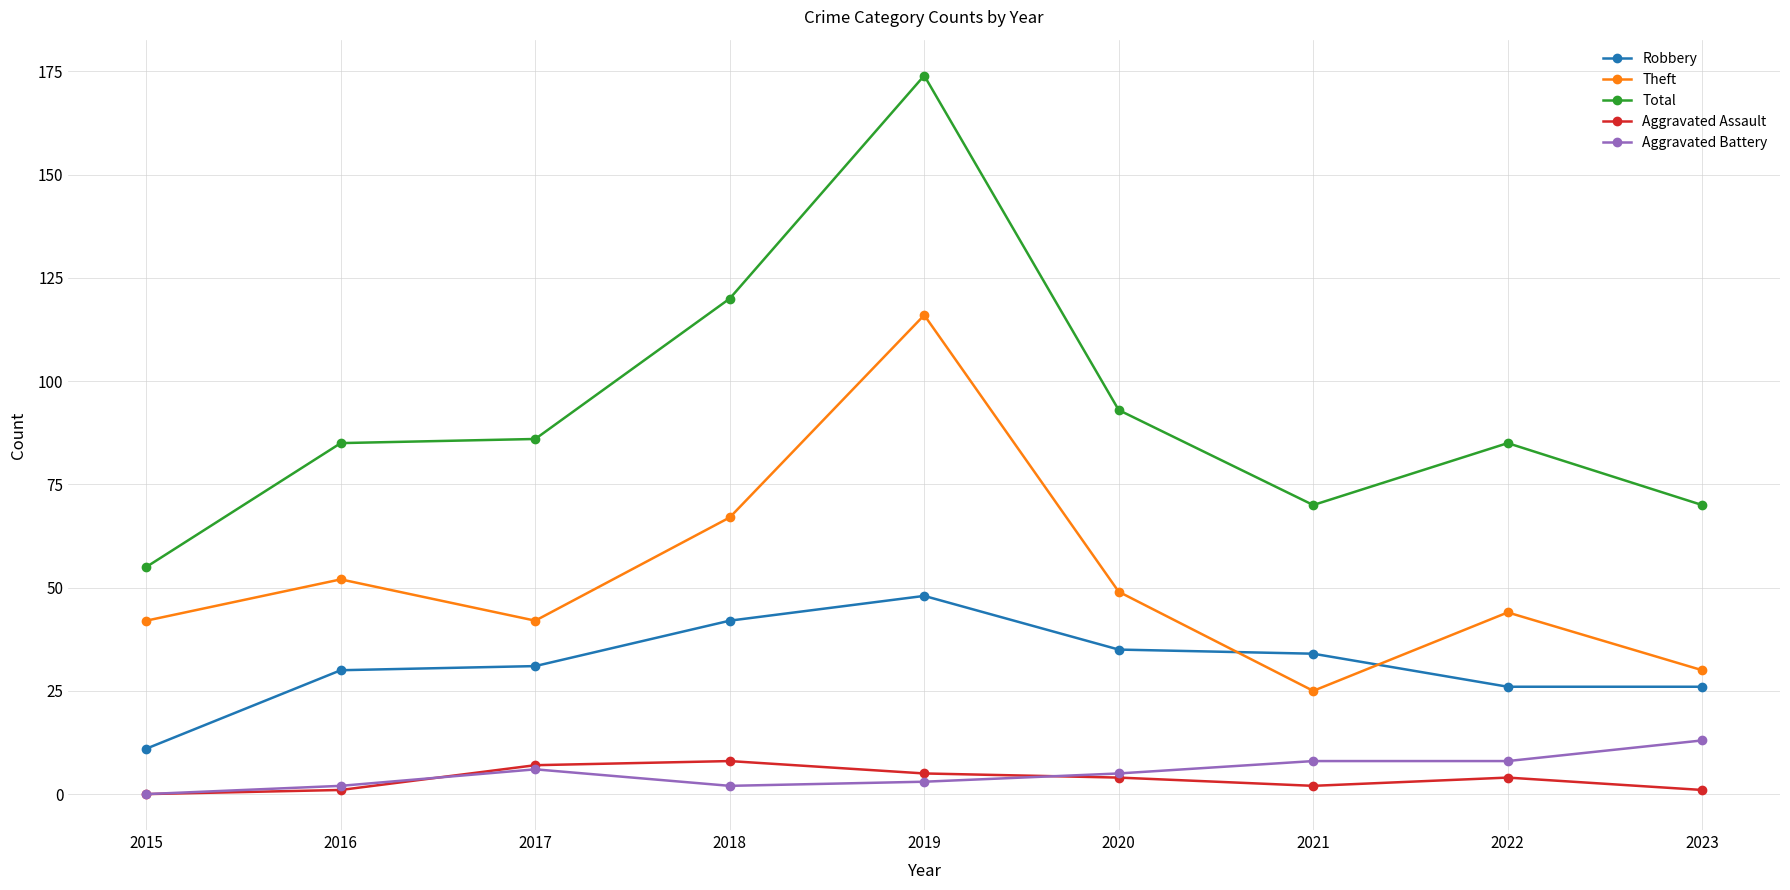

Which series has the widest spread of values?

Total